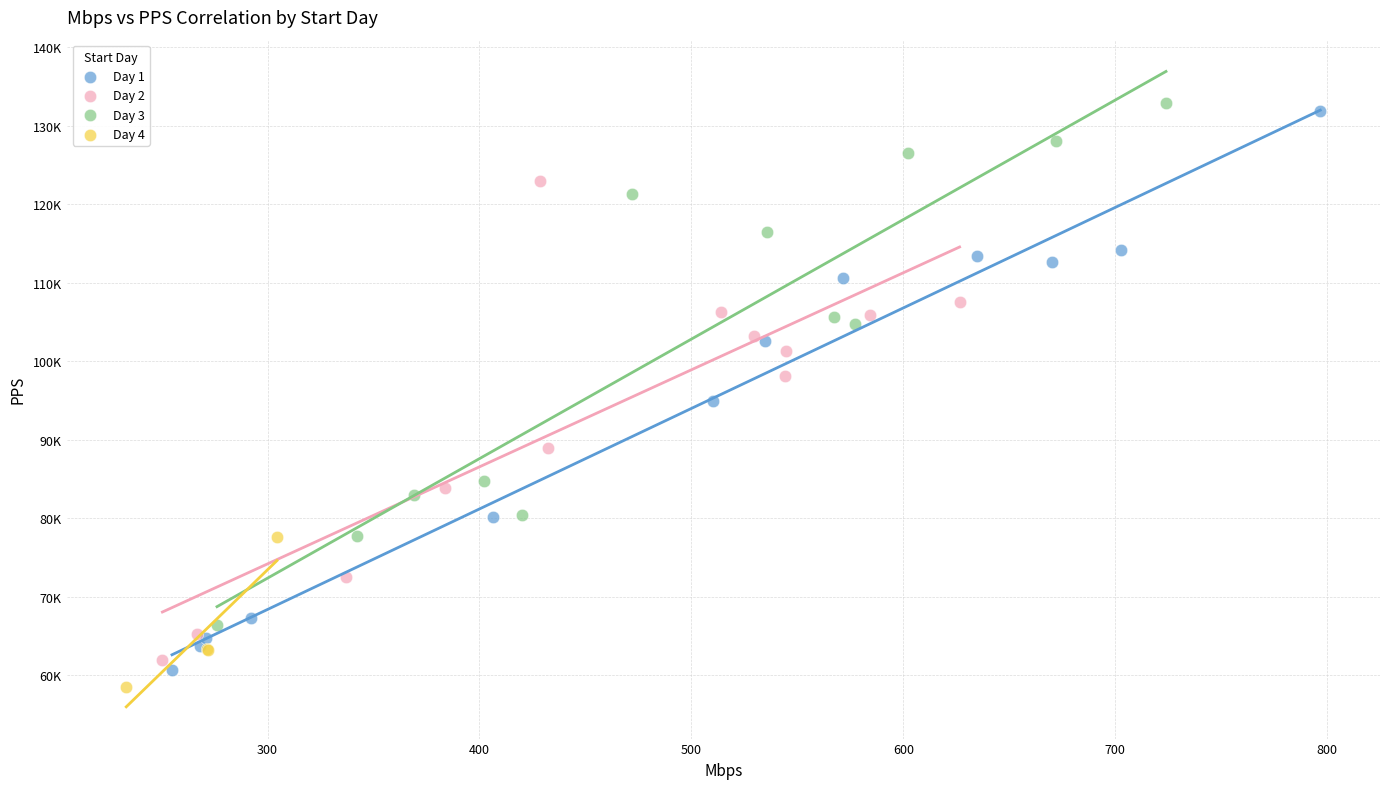

Which series has the widest spread of Y values?

Day 1